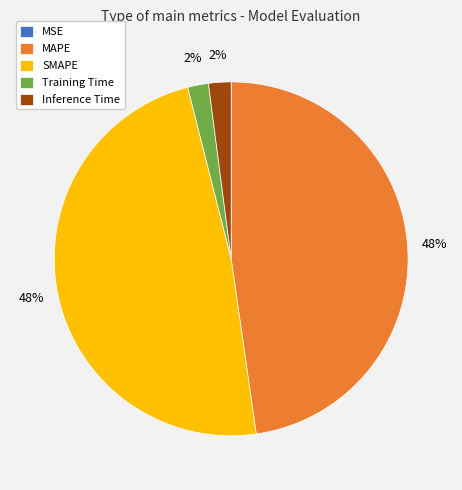

The MAPE slice represents 57% of the pie. True or false?

False